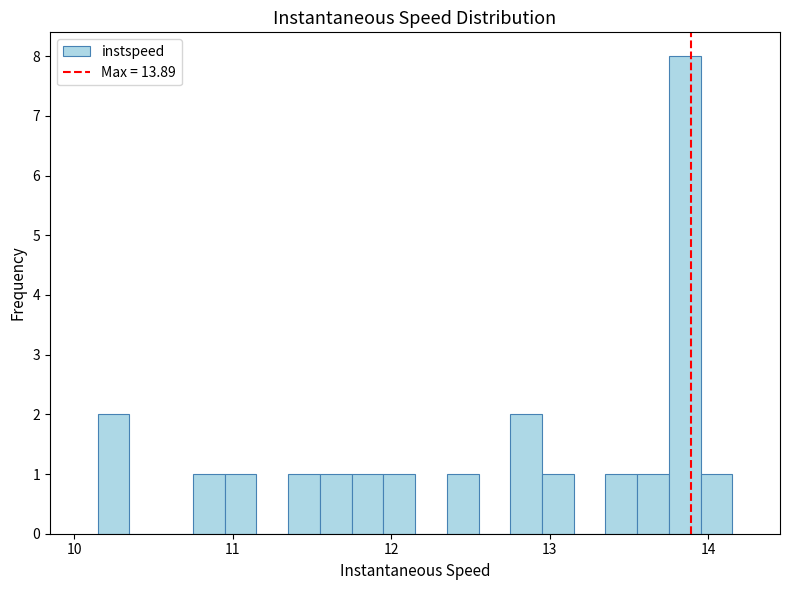

Read against the x-axis, roughly where is the centre of the tallest bar?

13.9